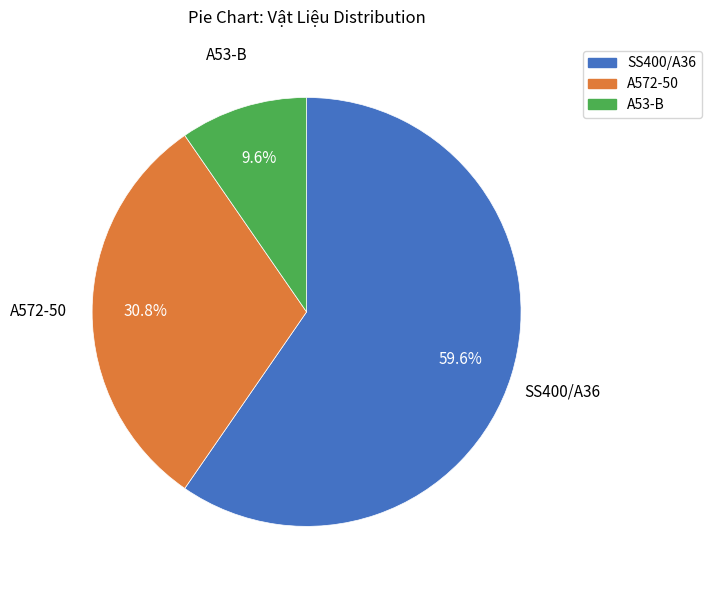

To the nearest percent, what percentage of the pie is A53-B?

10%